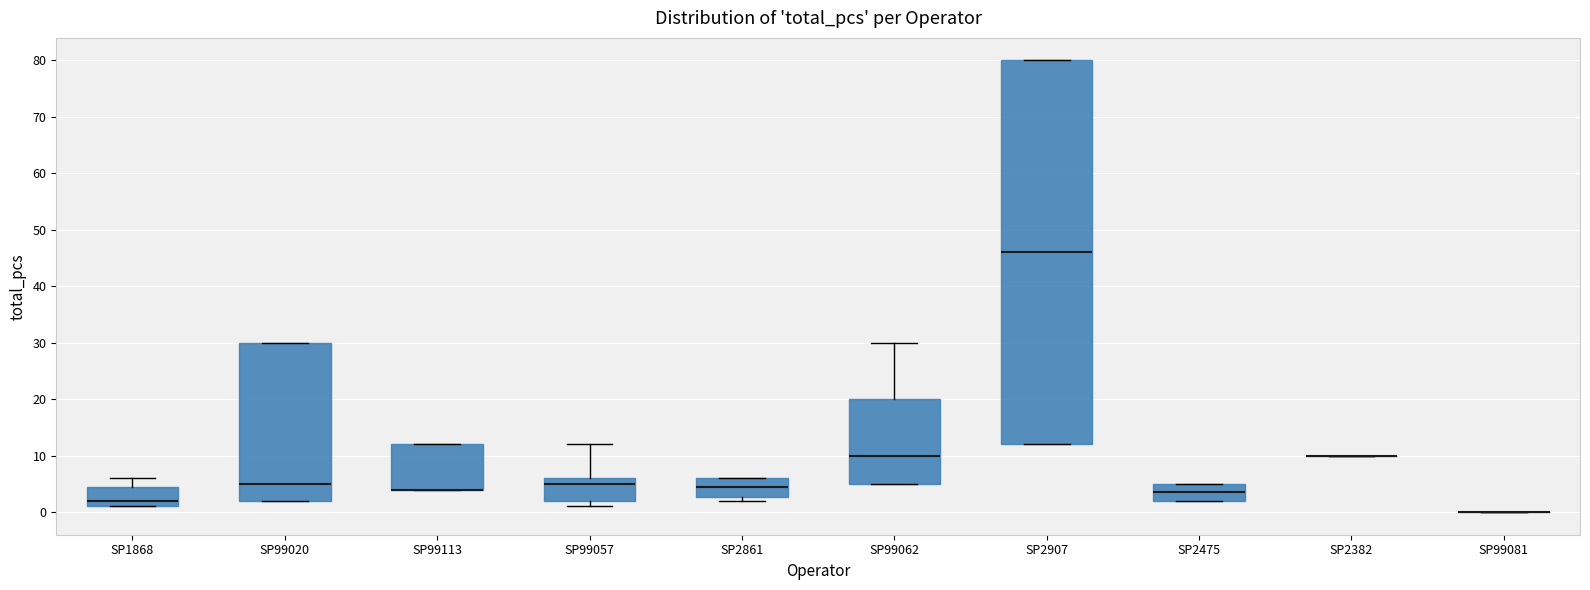

Reading left to right, transcribe this box plot: for each box, give where its median line is, the range the box spans, and where its two whiskers end, as read against the y-axis. The values are not printed on the chart, so give them approximately, as read against the axis.

SP1868: median 2, box 1 to 5, whiskers 1 to 6
SP99020: median 5, box 2 to 30, whiskers 2 to 30
SP99113: median 4 (drawn on the box's lower edge), box 4 to 12, whiskers 4 to 12
SP99057: median 5, box 2 to 6, whiskers 1 to 12
SP2861: median 5, box 3 to 6, whiskers 2 to 6
SP99062: median 10, box 5 to 20, whiskers 5 to 30
SP2907: median 46, box 12 to 80, whiskers 12 to 80
SP2475: median 4, box 2 to 5, whiskers 2 to 5
SP2382: box collapsed to a line at 10, whiskers 10 to 10
SP99081: box collapsed to a line at 0, whiskers 0 to 0